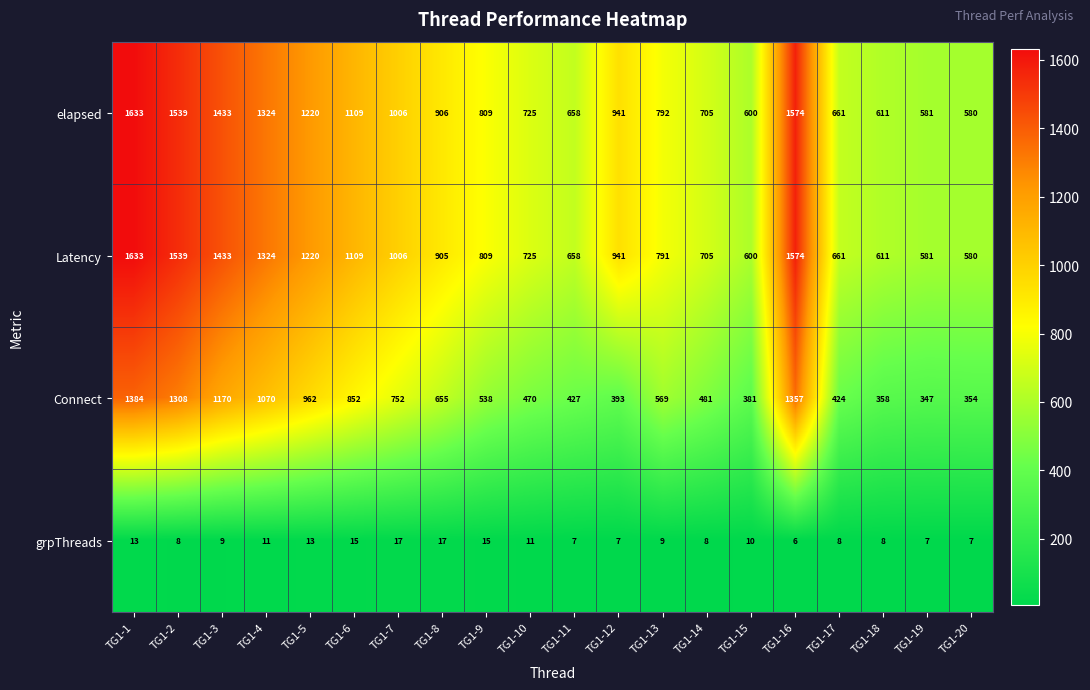

What is the difference between the second highest and second lowest values in the Connect series?

1003